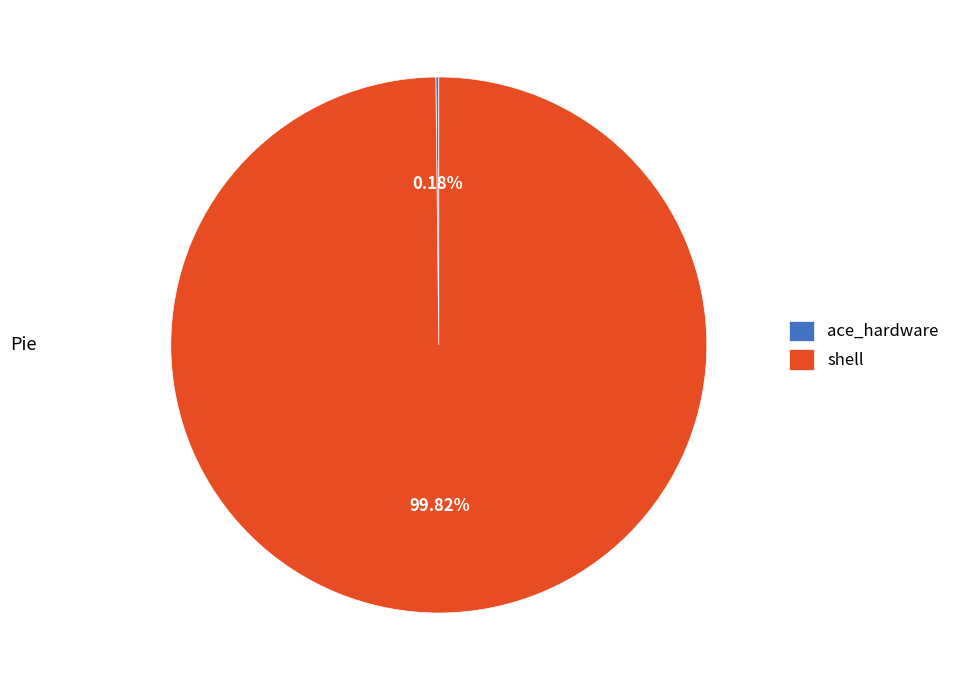

Is there a majority slice in this chart?

Yes